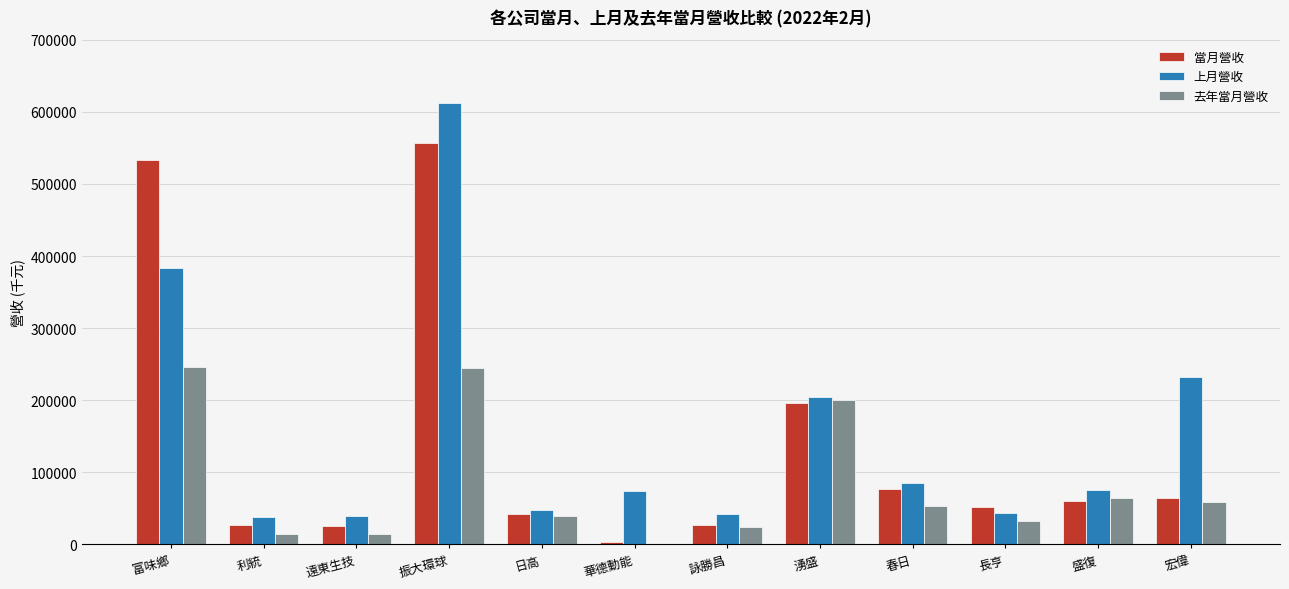

What is the total value across all series at 遠東生技?

78626